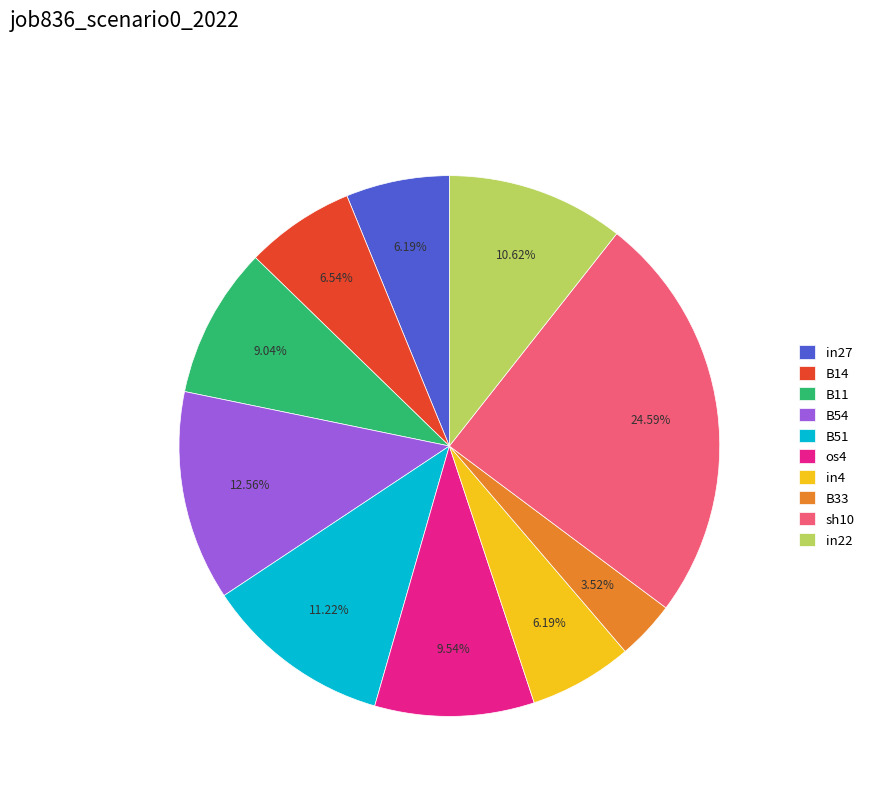

What percentage is the B54 slice, to the nearest percent?

13%